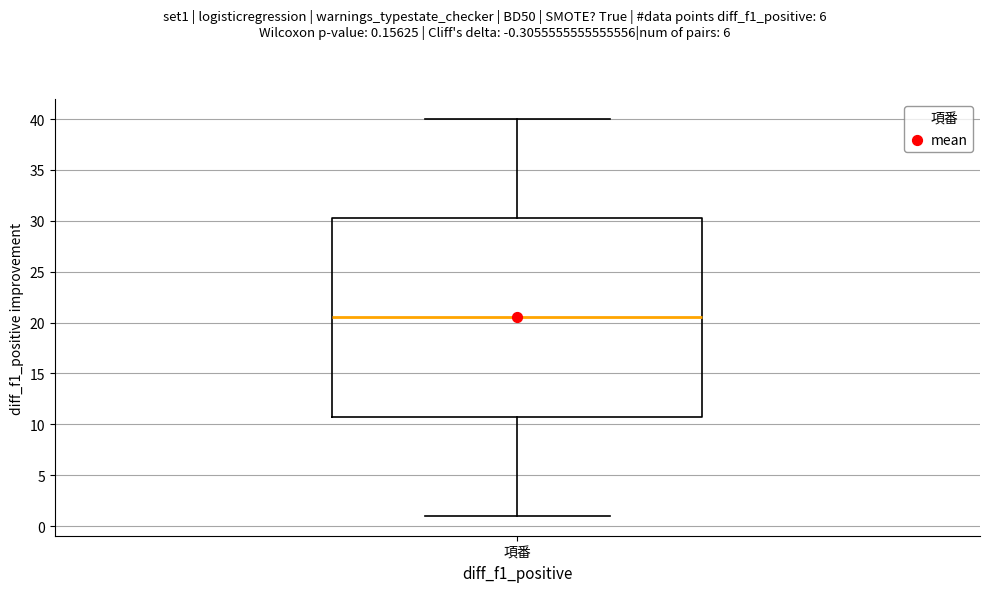

Read this box plot against the y-axis: the position of the median line, the range covered by the box, and the ends of both whiskers. The values are not printed on the chart, so give them approximately, as read against the axis.

median 20.5, box 11.0 to 30.5, whiskers 1.0 to 40.0